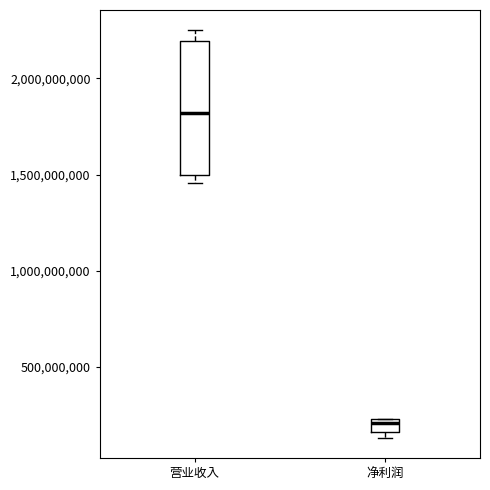

Where is the lower edge of the box for 营业收入 on the y-axis? The values are not printed on the chart, so give them approximately, as read against the axis.

1500000000